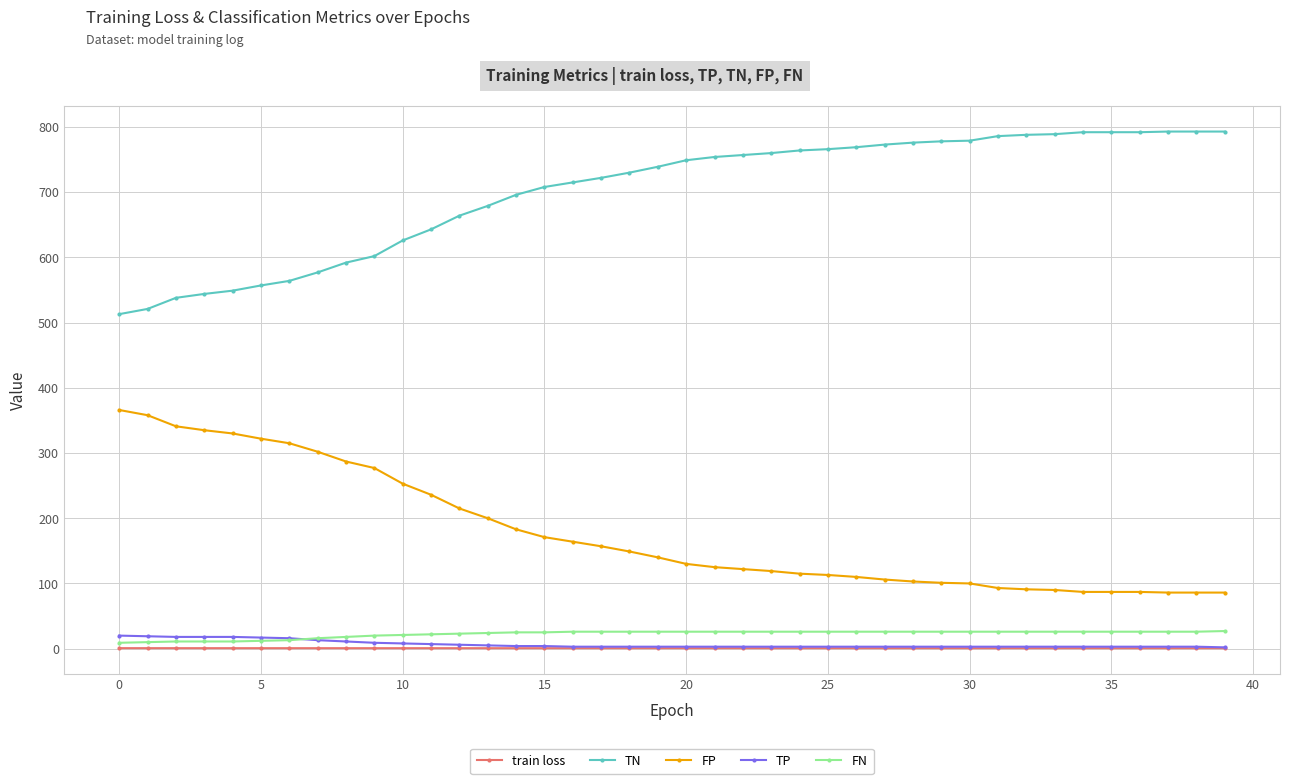

What is the highest value of the TP series?

20.0